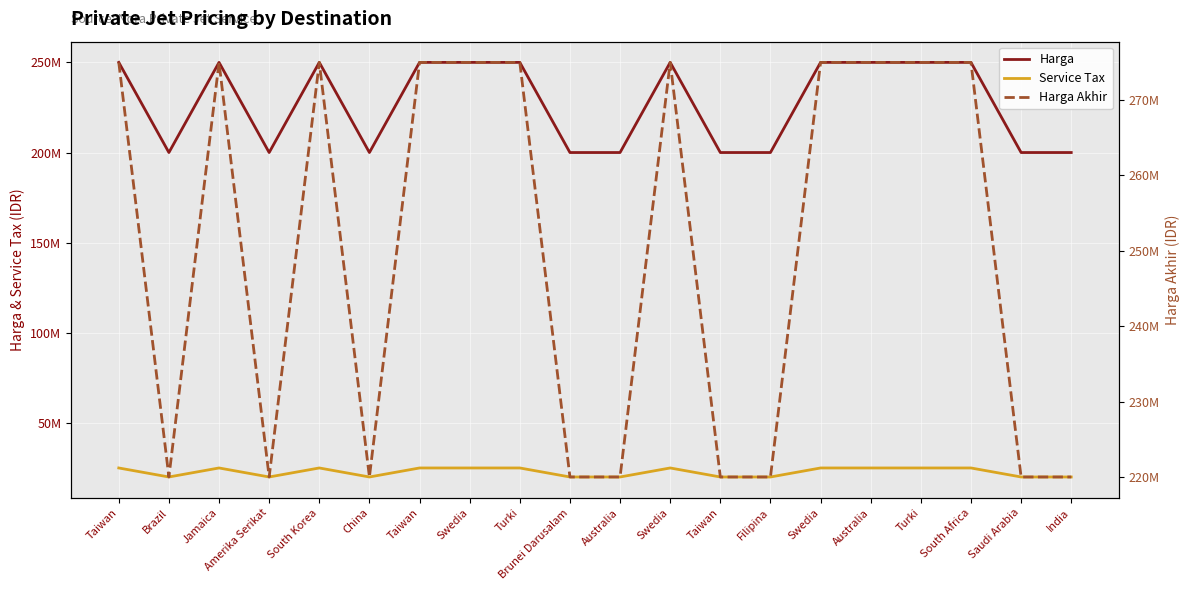

At how many categories does at least one series exceed 26596986?

20